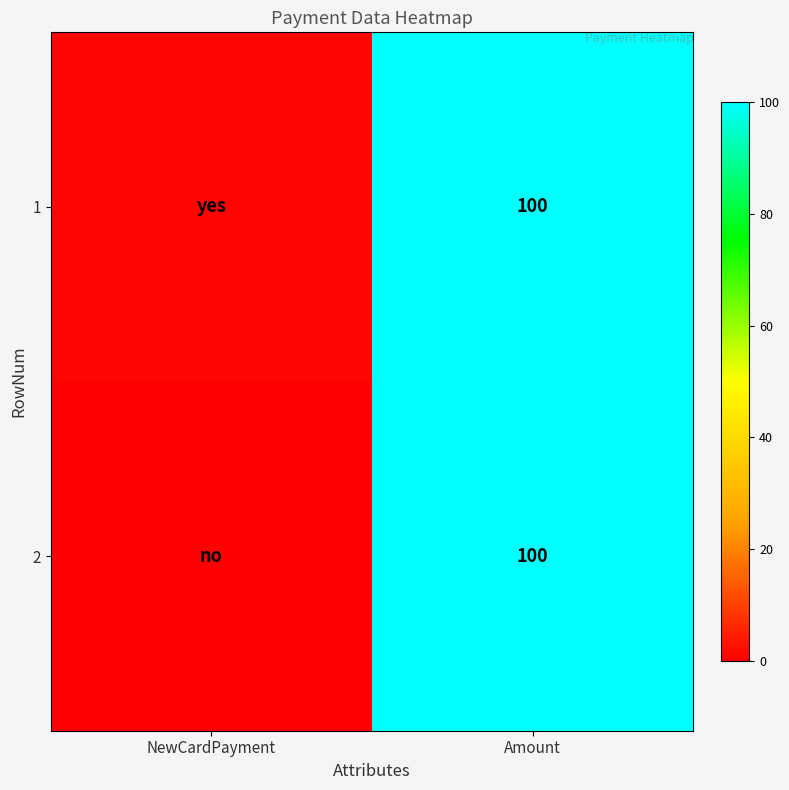

At how many categories does at least one series exceed 24?

1